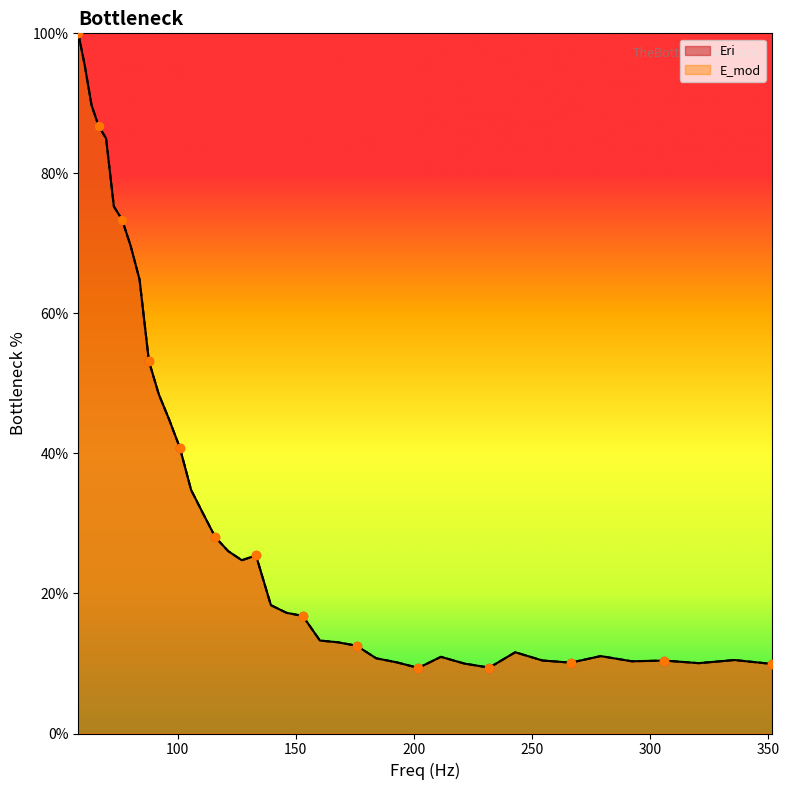

What is the maximum value for E_mod?

100.0